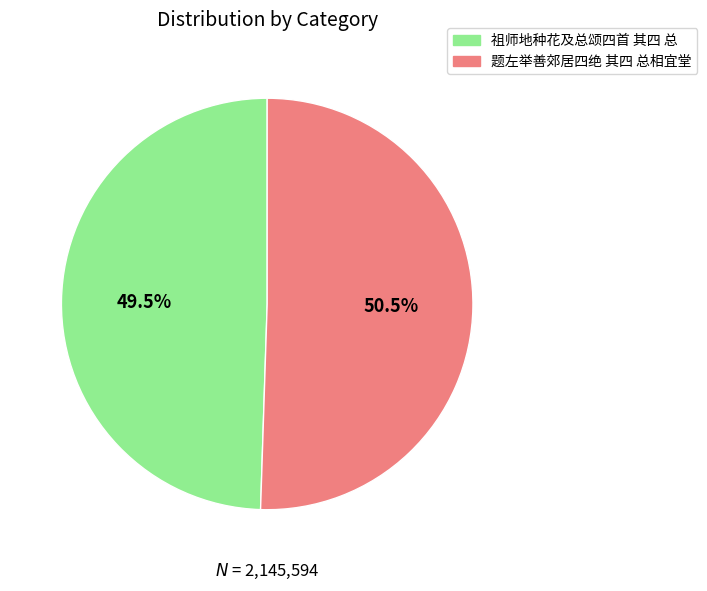

Is it true that 题左举善郊居四绝 其四 总相宜堂 is 40% of the pie?

False